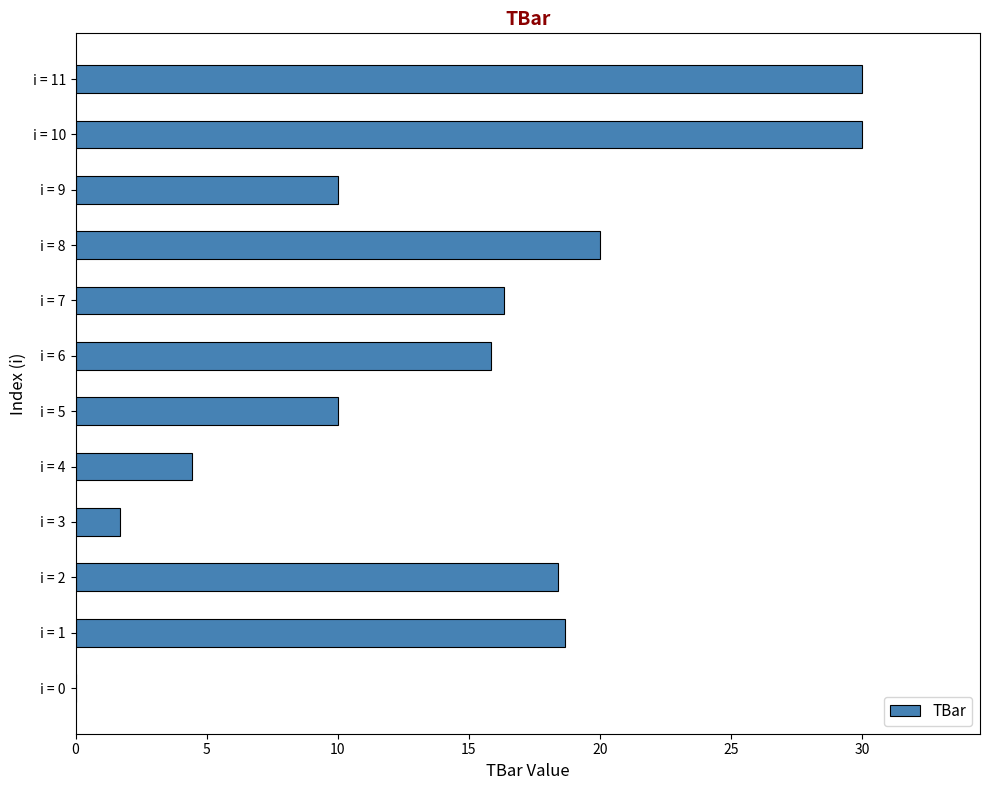

How many series are shown in this chart?

1